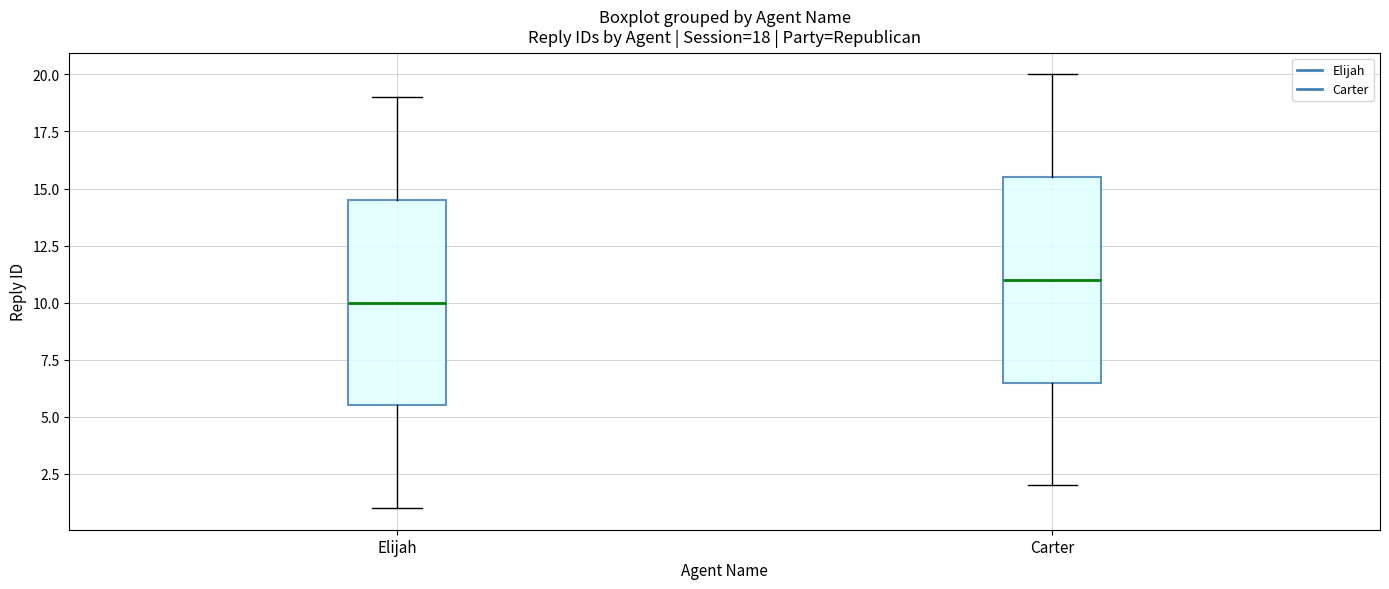

Which box's median line is the lowest?

Elijah